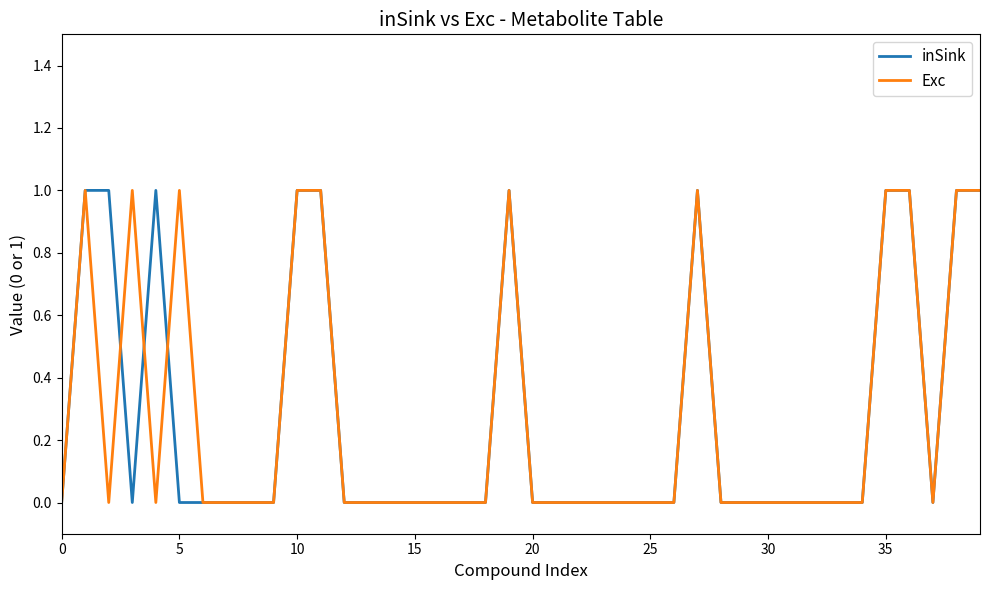

Does the chart have visible grid lines?

No